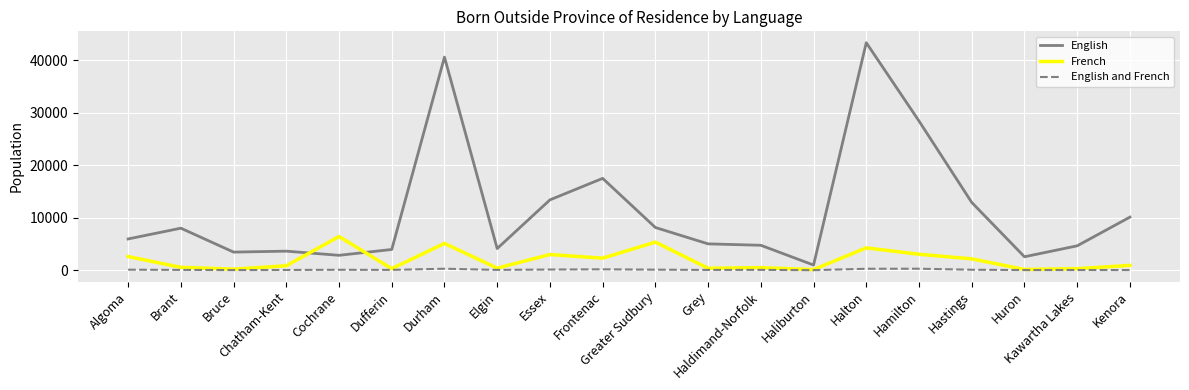

Between Algoma and Bruce, which series saw the biggest shift?

English